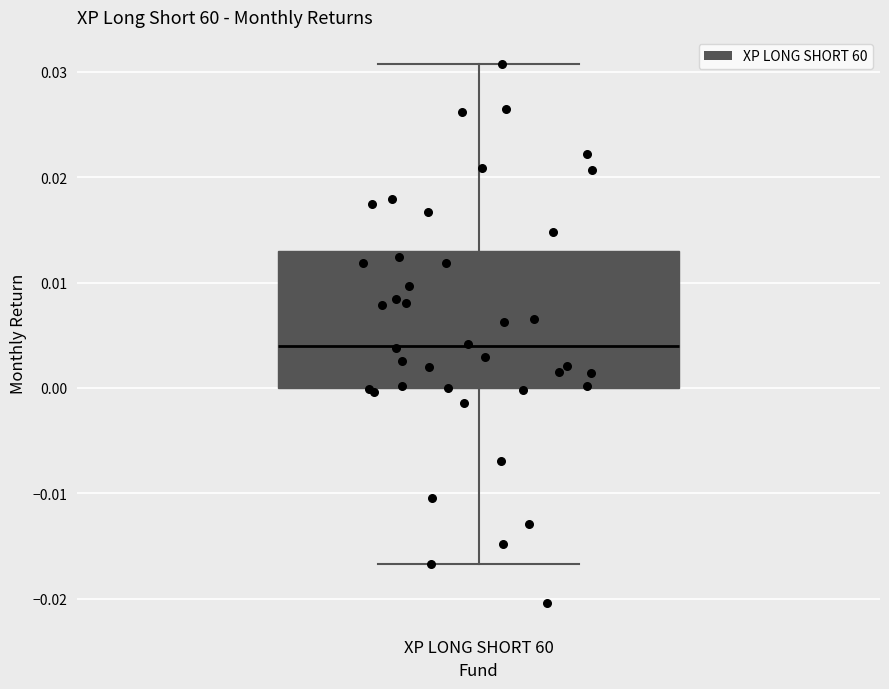

Where does the median line of the box for XP LONG SHORT 60 sit on the y-axis? The values are not printed on the chart, so give them approximately, as read against the axis.

0.004